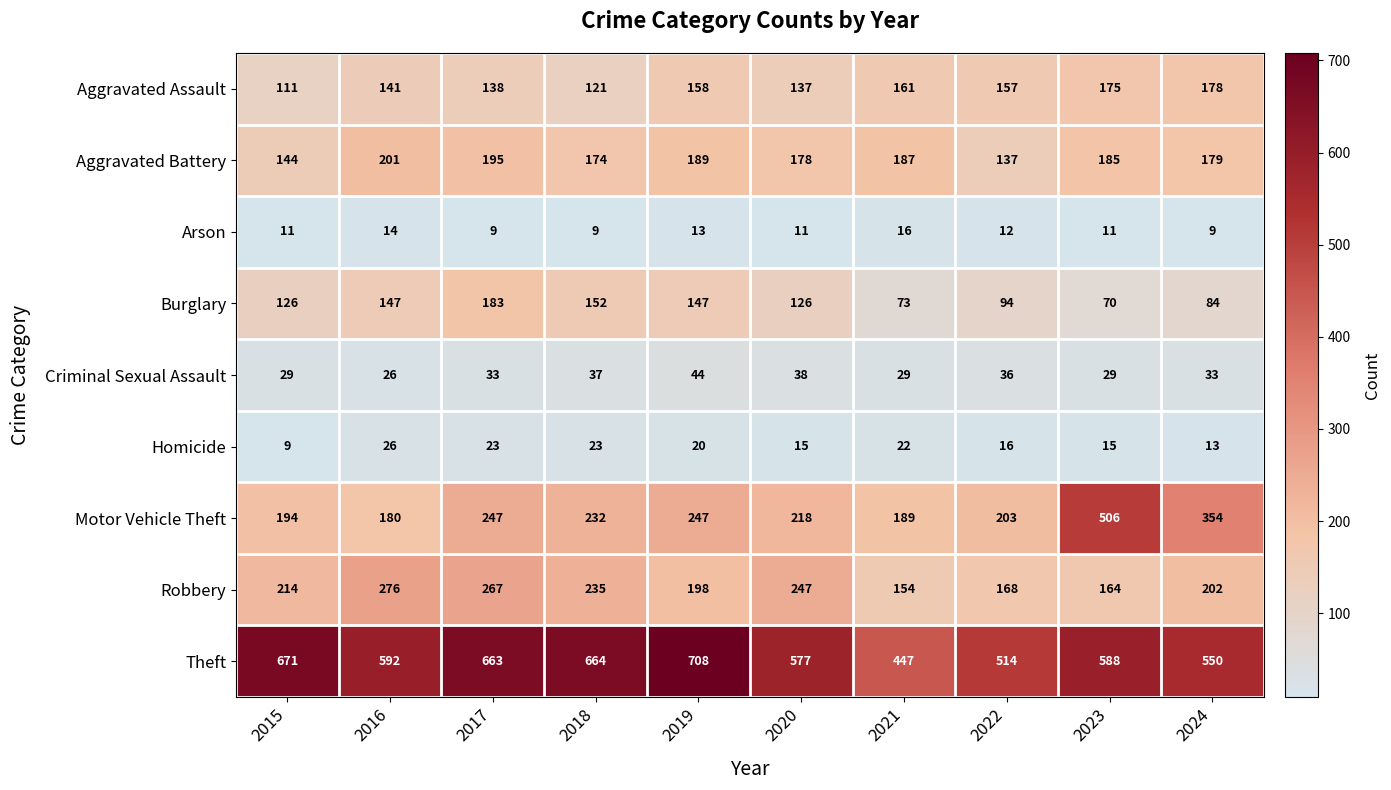

The Homicide series shows 4 at 2023. True or false?

False